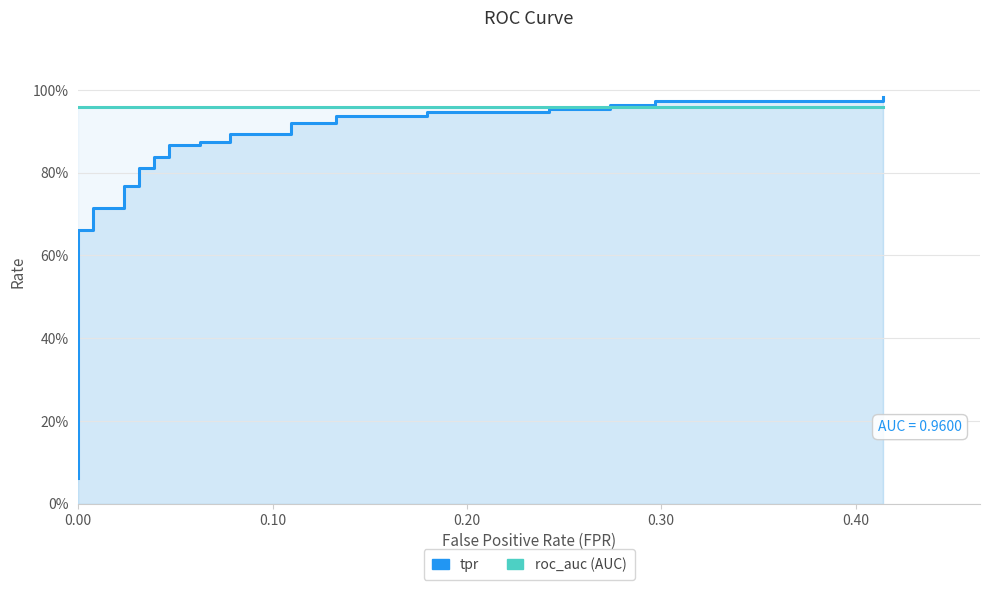

Which series has the largest total across all categories?

roc_auc